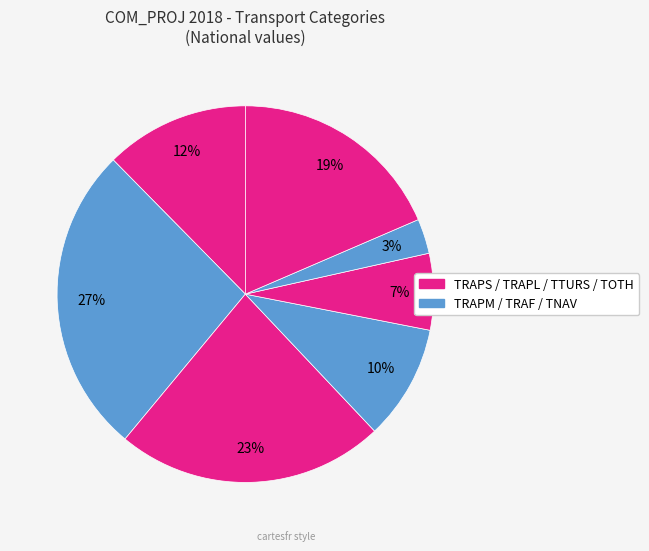

Which category has the biggest portion of the pie?

TRAPM